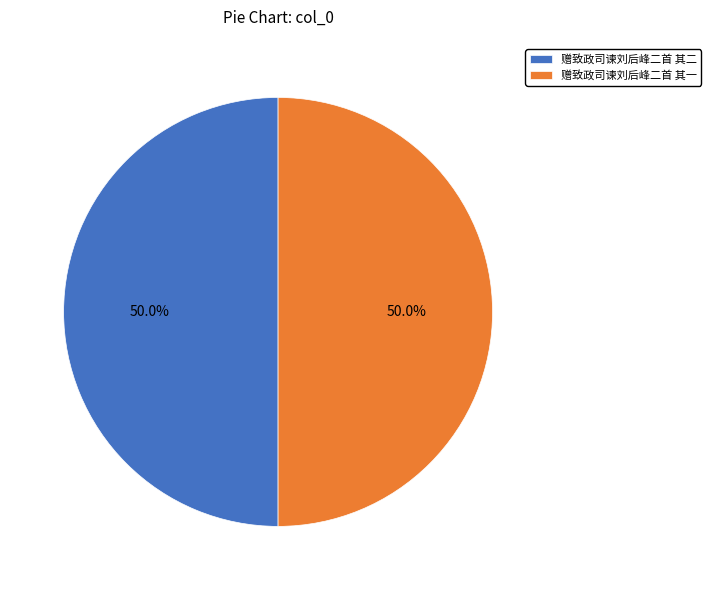

Is it true that 赠致政司谏刘后峰二首 其二 is 50% of the pie?

True